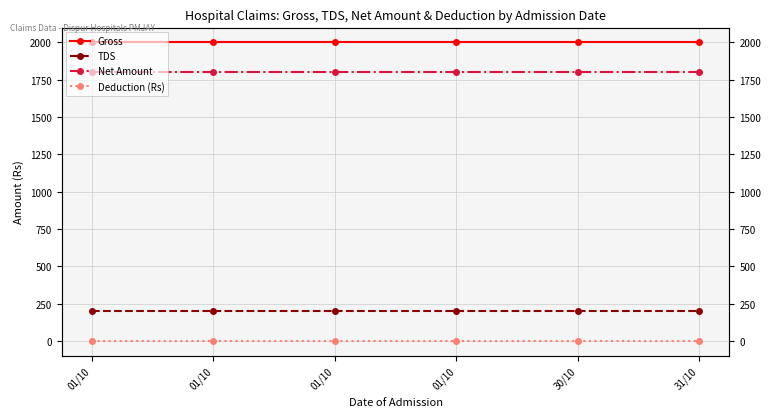

What value does the Gross series have at 31/10?

2000